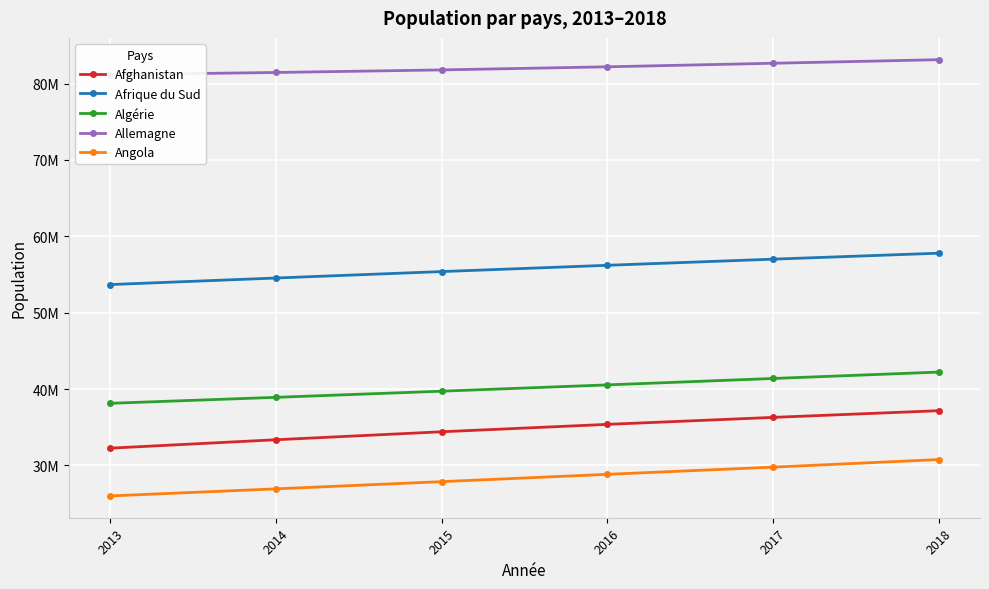

Where does the Algérie series first go above 40551392?

2017